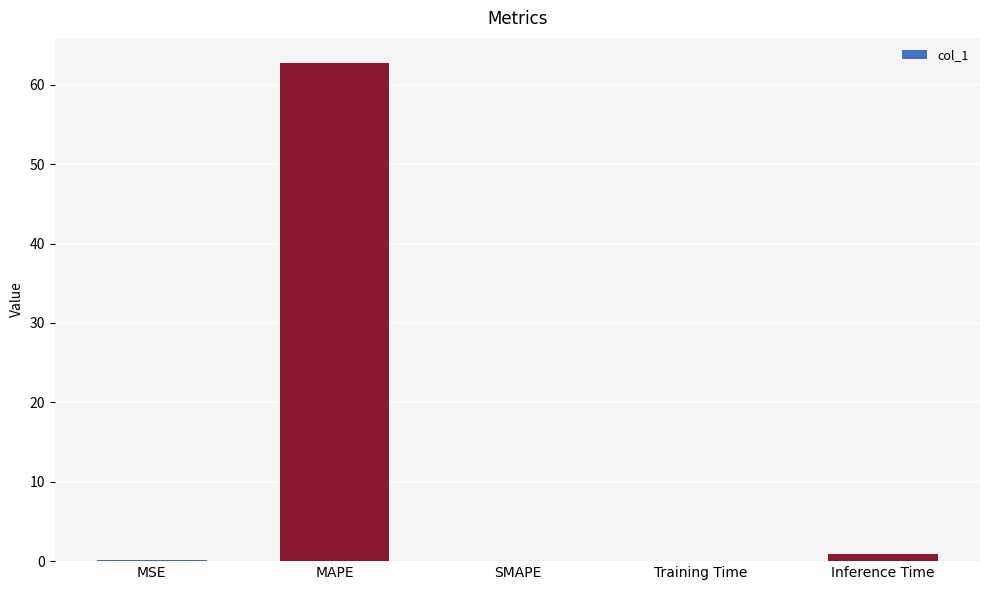

The value at MAPE is 24.0. True or false?

False